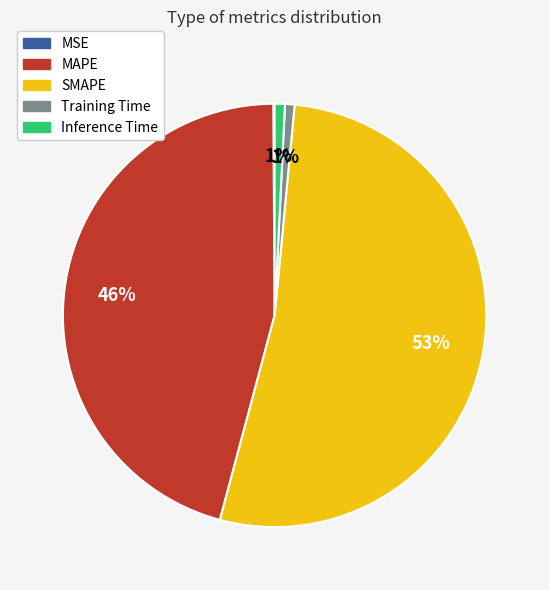

The Inference Time slice represents 11% of the pie. True or false?

False